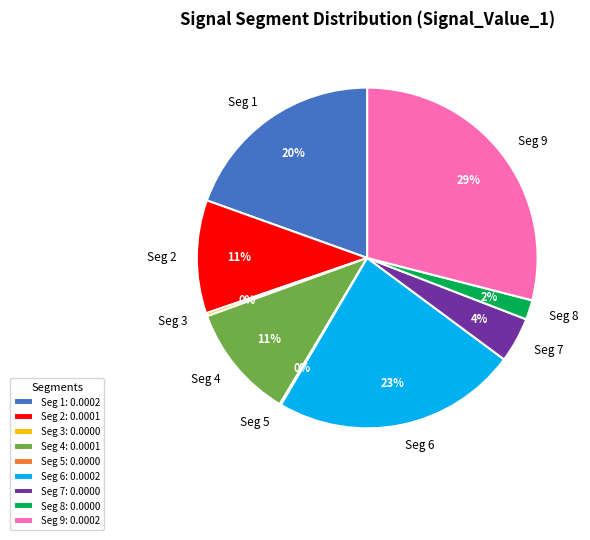

Does Seg 6 account for over 50% of the chart?

No